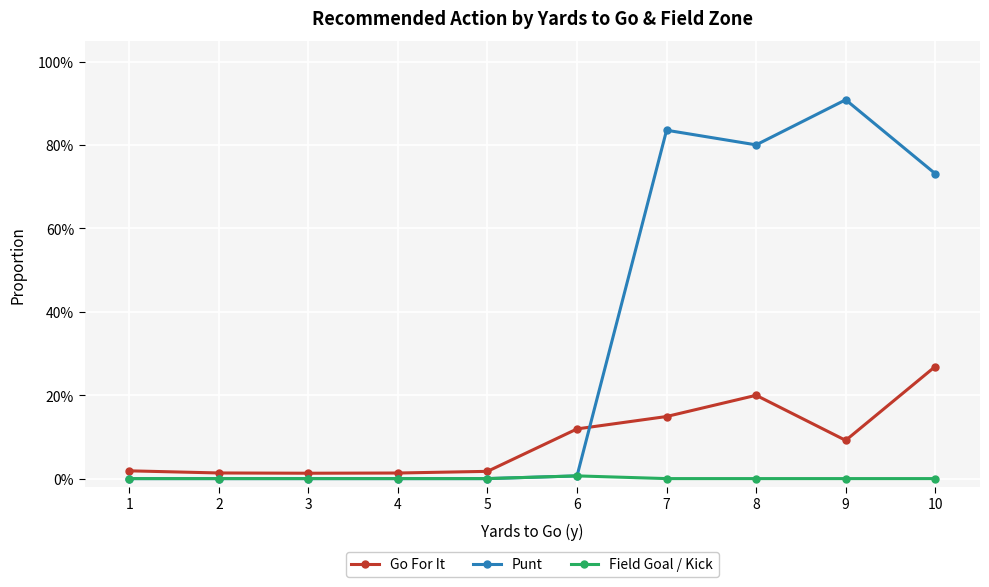

What are all the series names shown in the legend?

Go For It, Punt, Field Goal / Kick